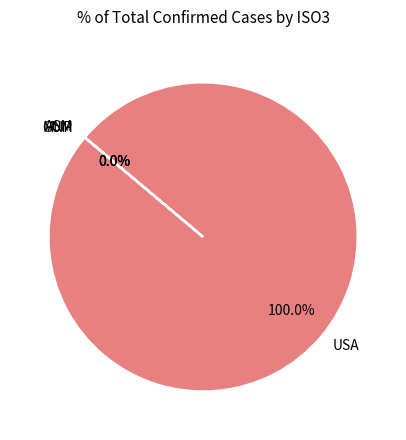

What is the largest slice in the pie chart?

USA